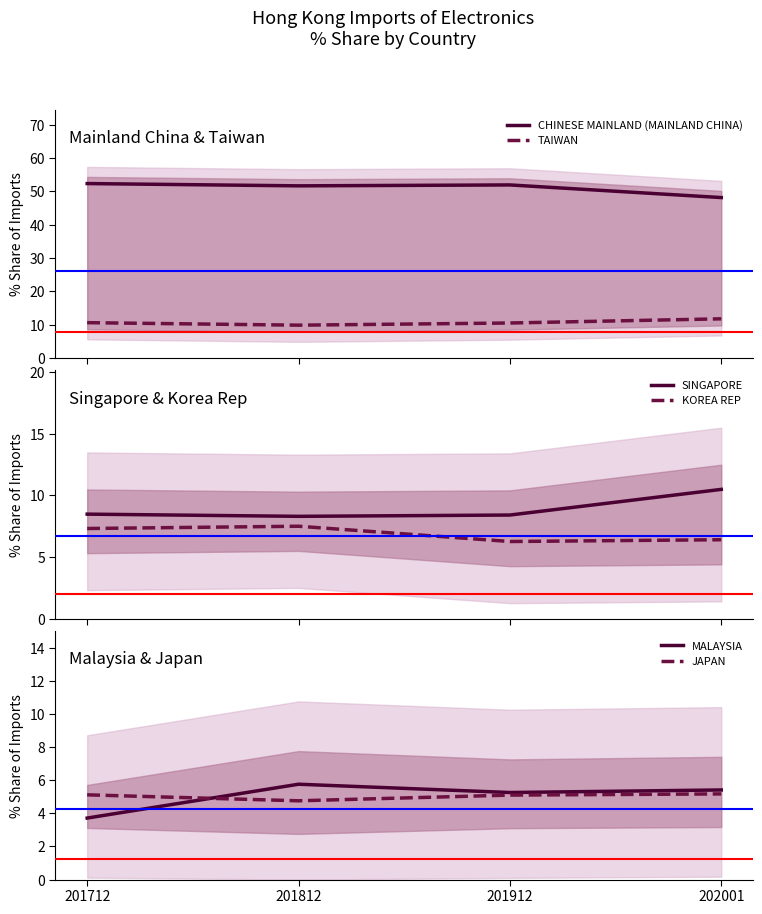

Is it true that KOREA REP equals 7.5 at 201812?

True